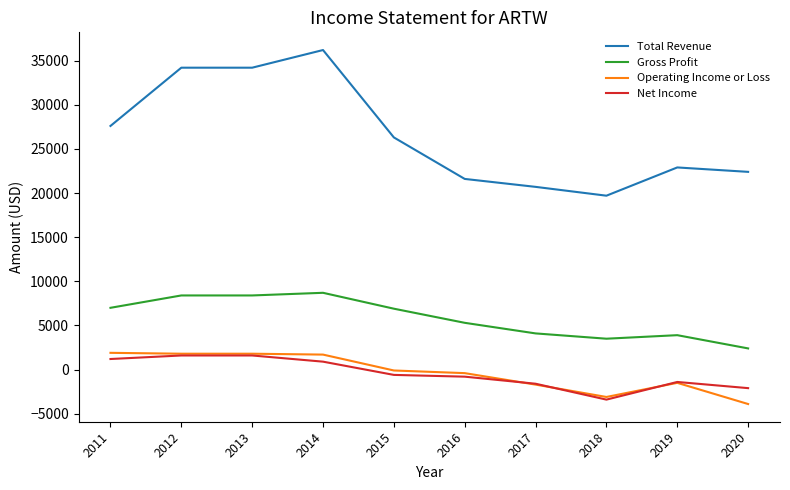

What is the difference between the Gross Profit values at 2012 and 2015?

1500